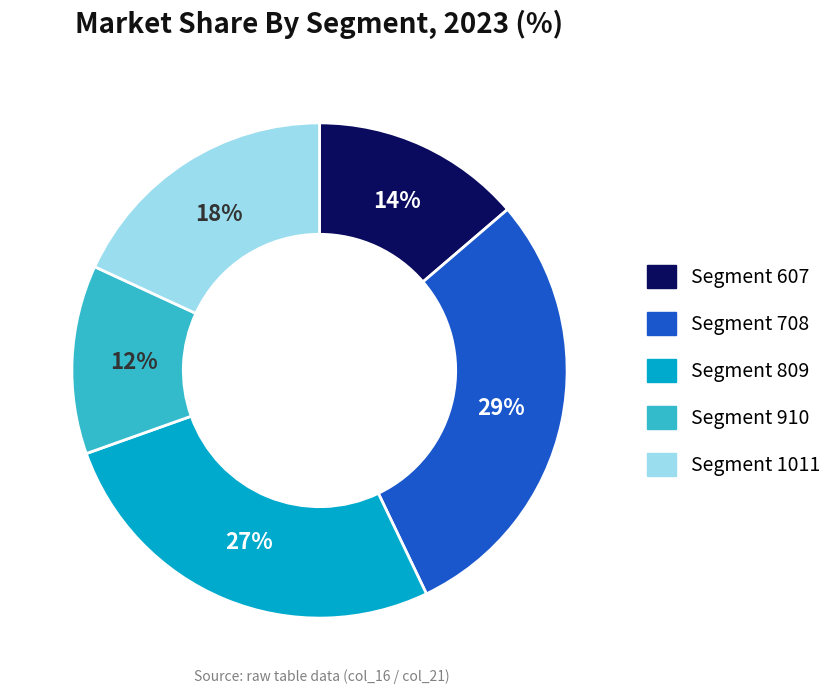

To the nearest percent, what is the average slice percentage?

20%